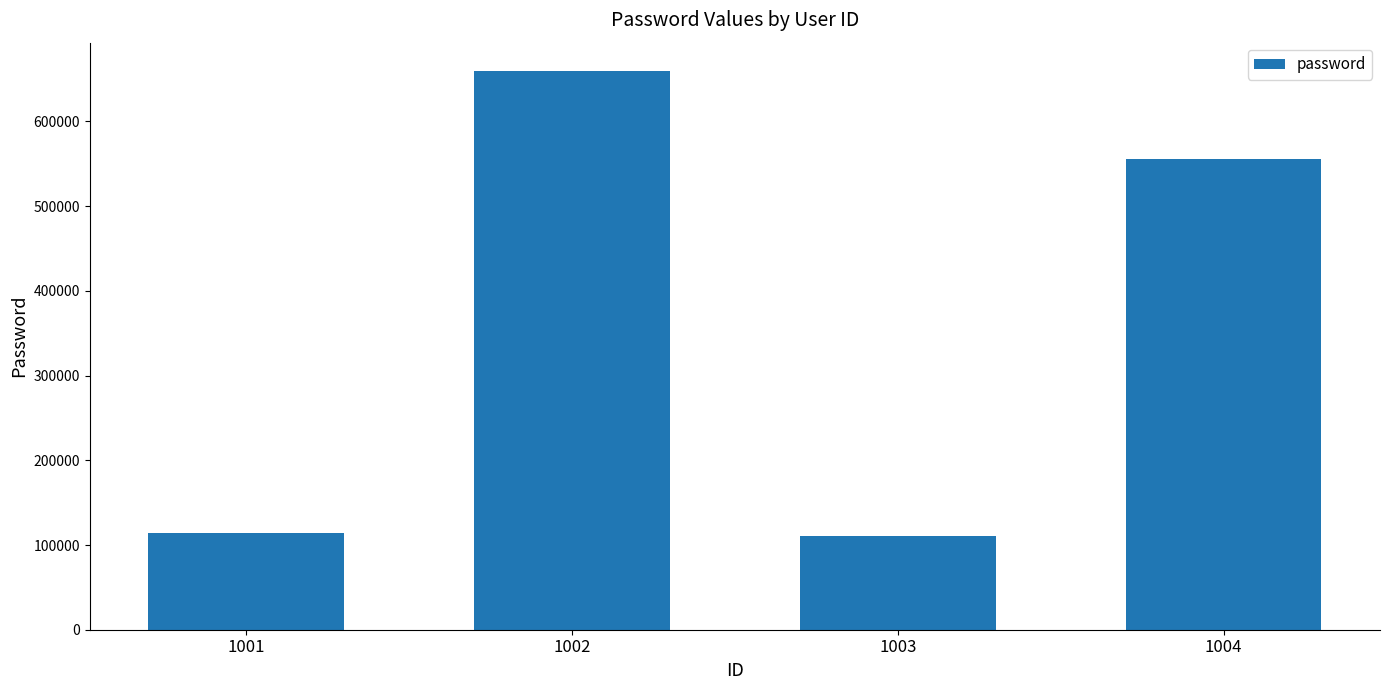

What is the smallest value displayed?

111111